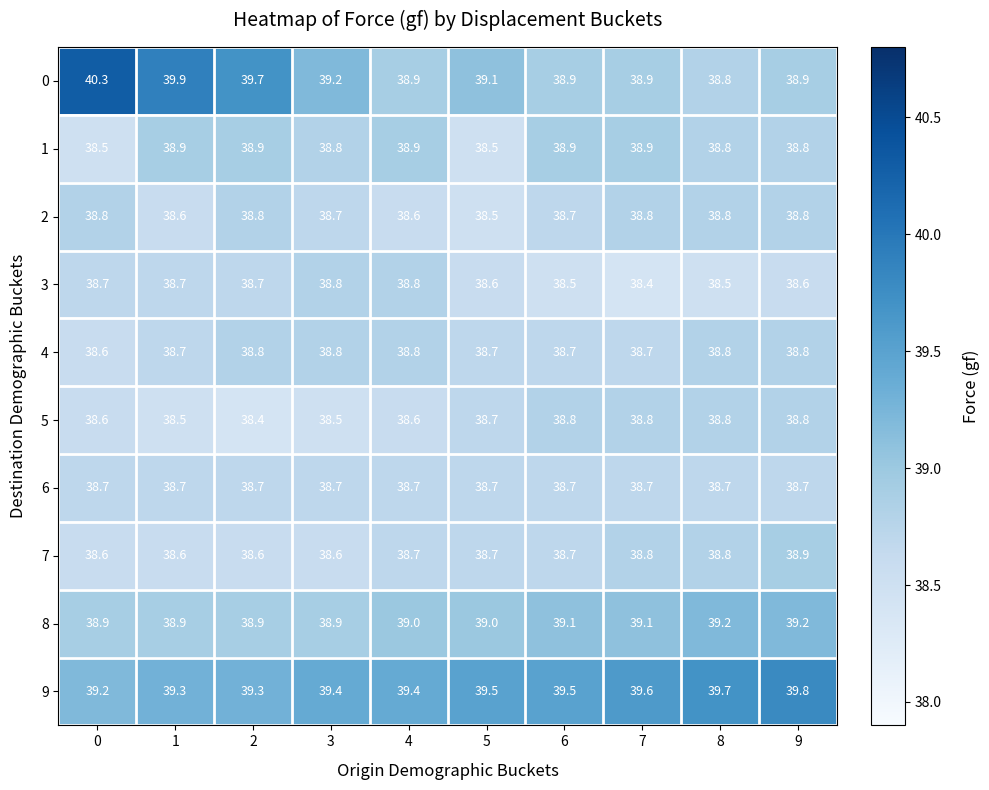

How many categories are shown in the chart?

10